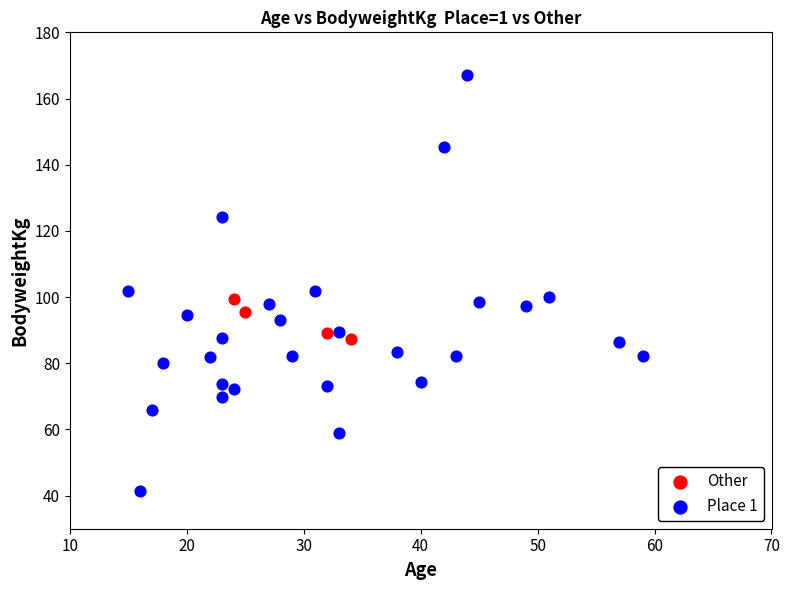

Which series reaches the maximum Y coordinate?

Place 1